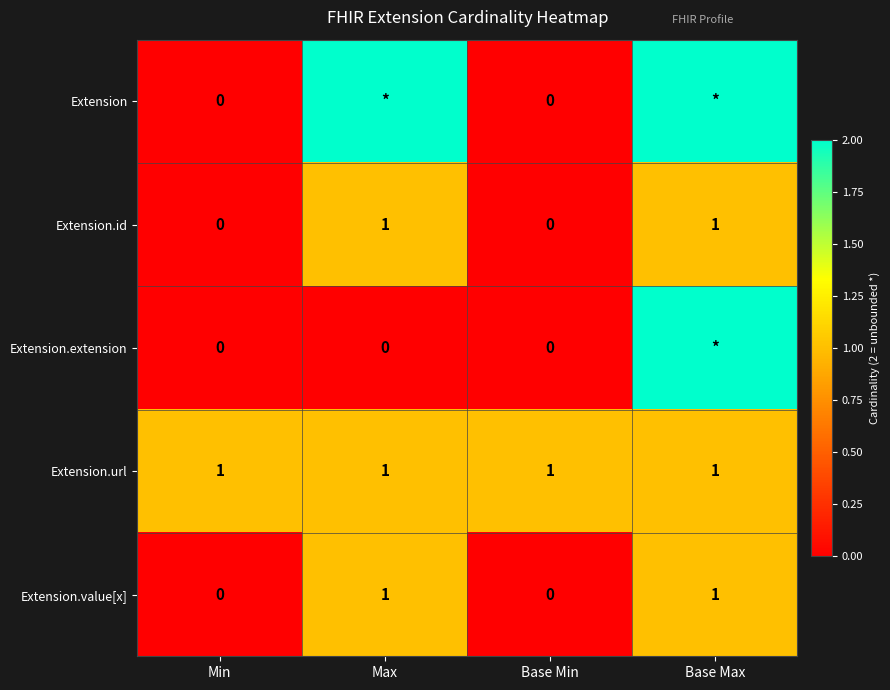

Is it true that Extension.value[x] equals 1 at Max?

True